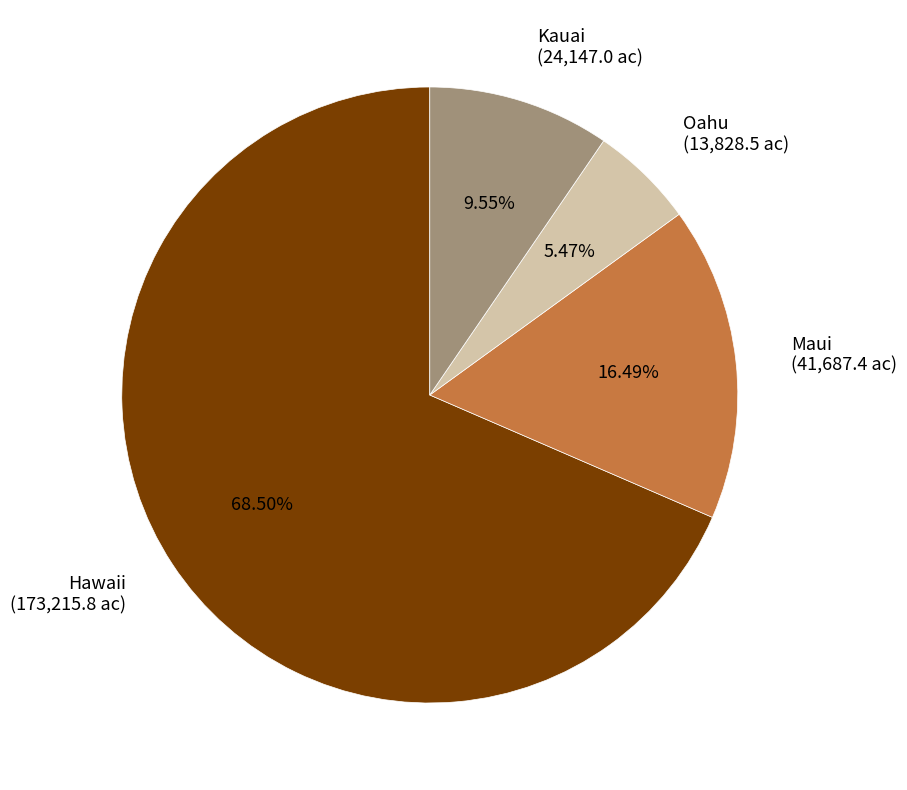

Rank the categories by value from lowest to highest.

Oahu, Kauai, Maui, Hawaii